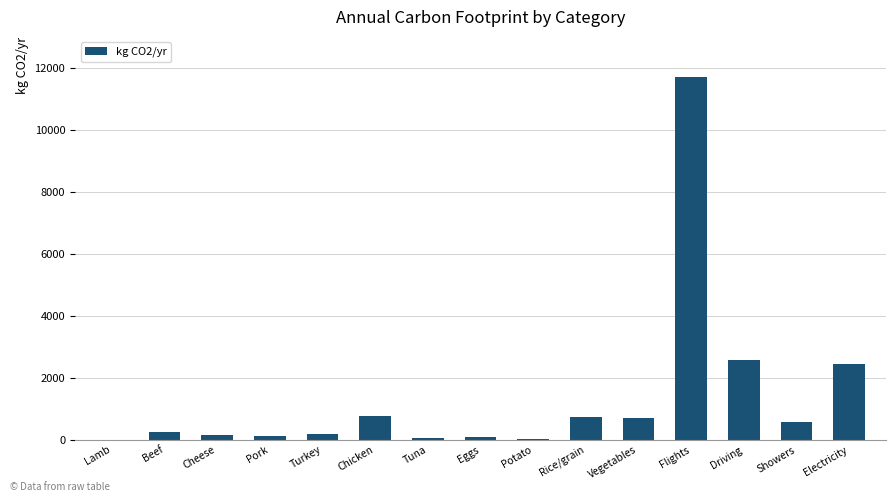

Are the bars grouped side by side (vs. stacked)?

No